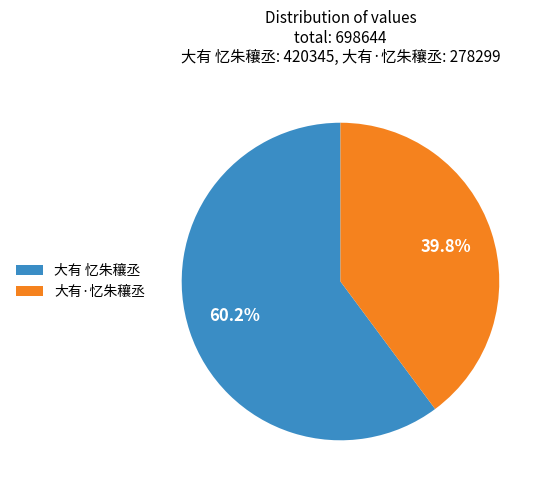

How much of the chart is everything except 大有·忆朱穰丞?

60.2%